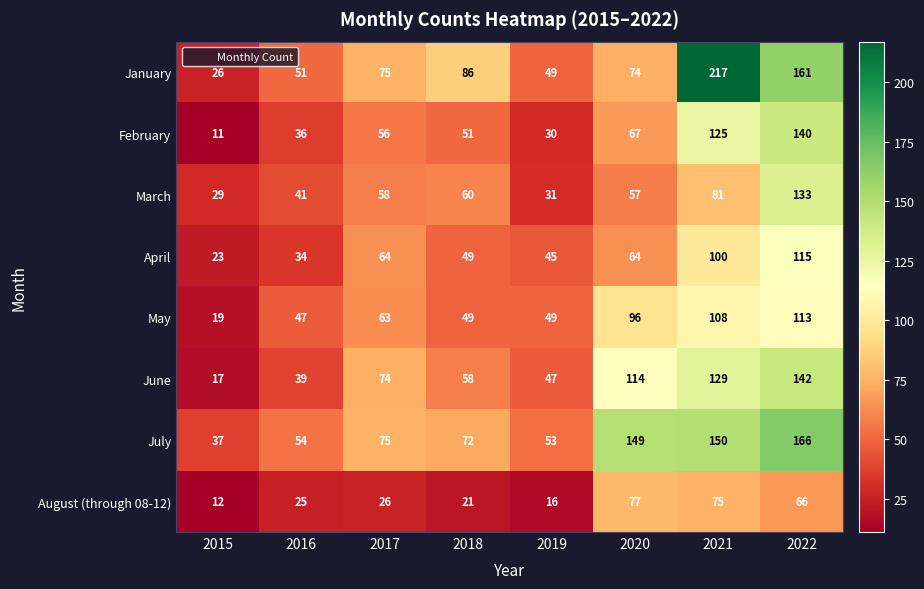

List the series in order of their peak value, highest first.

January, July, June, February, March, April, May, August (through 08-12)